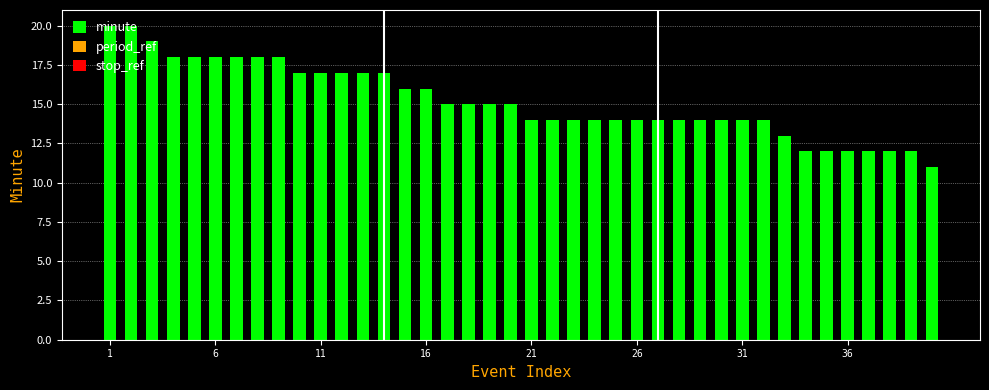

What is the difference between the second highest and second lowest values?

8